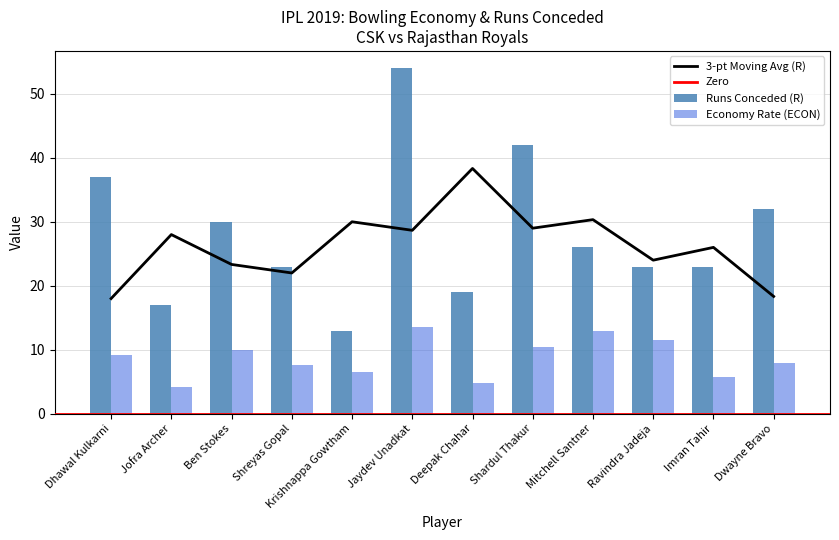

What is the difference between the maximum and minimum values in the ECON series?

9.2